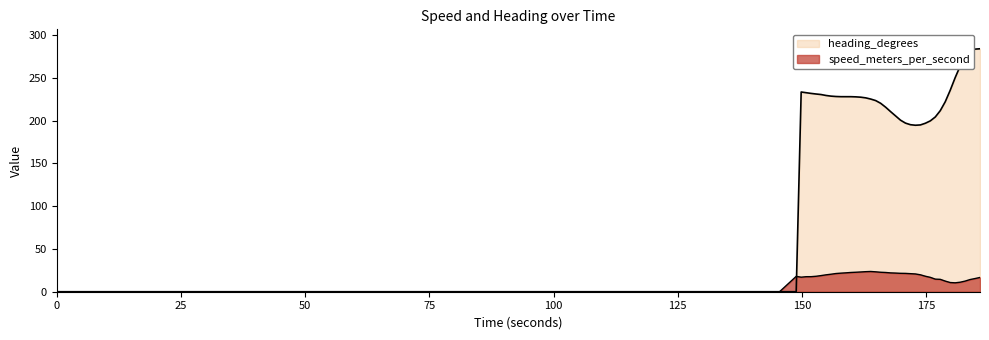

What is the difference between the heading_degrees values at 161.851000071 and 162.851000071?

0.8